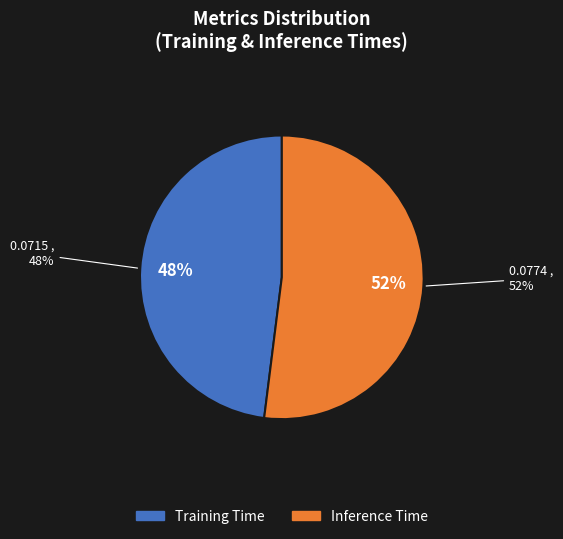

Combined, what portion of the pie is Inference Time and Training Time?

100.0%